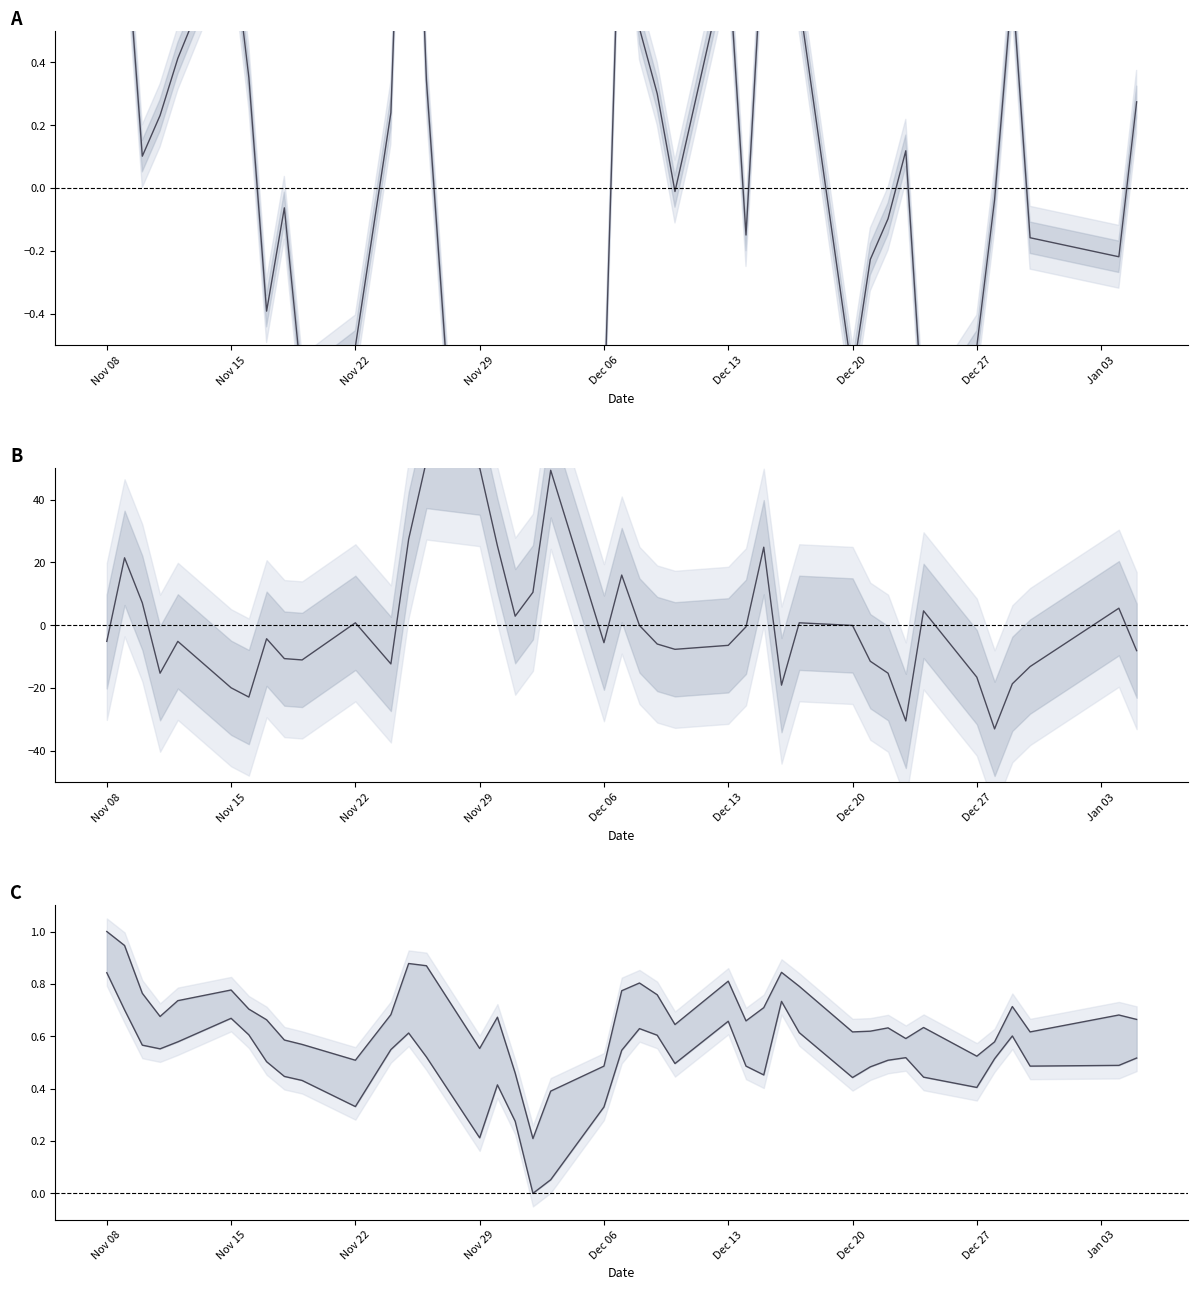

What is the difference between the highest and lowest values at Dec 06?

5.9